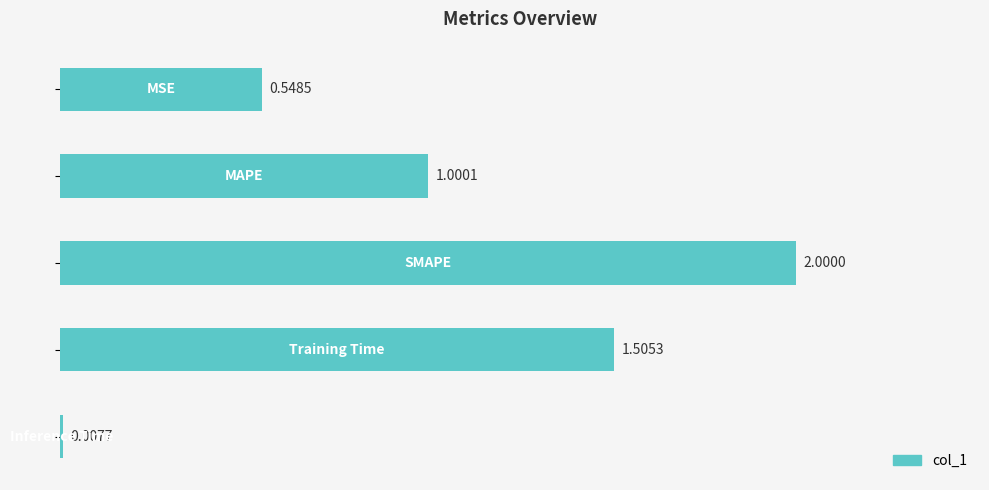

How many bars are there in total?

5